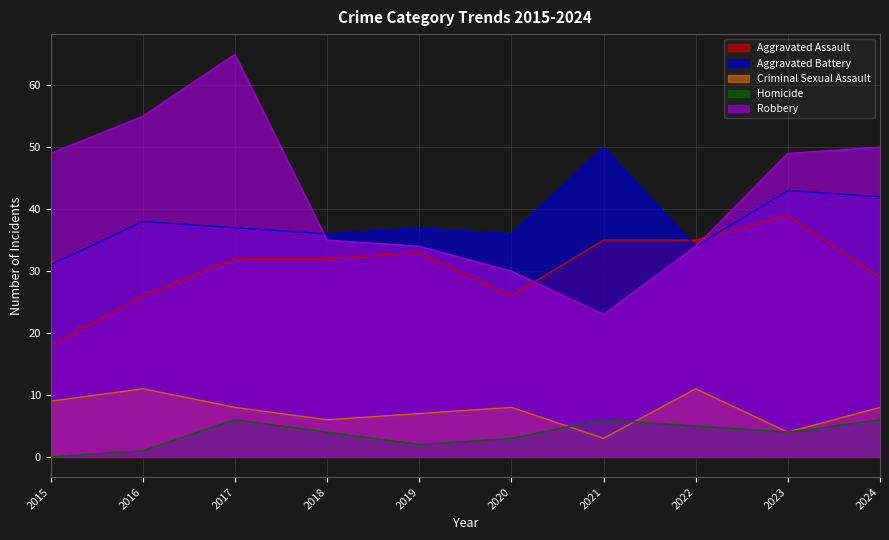

True or false: Criminal Sexual Assault and Aggravated Battery intersect in this chart.

False